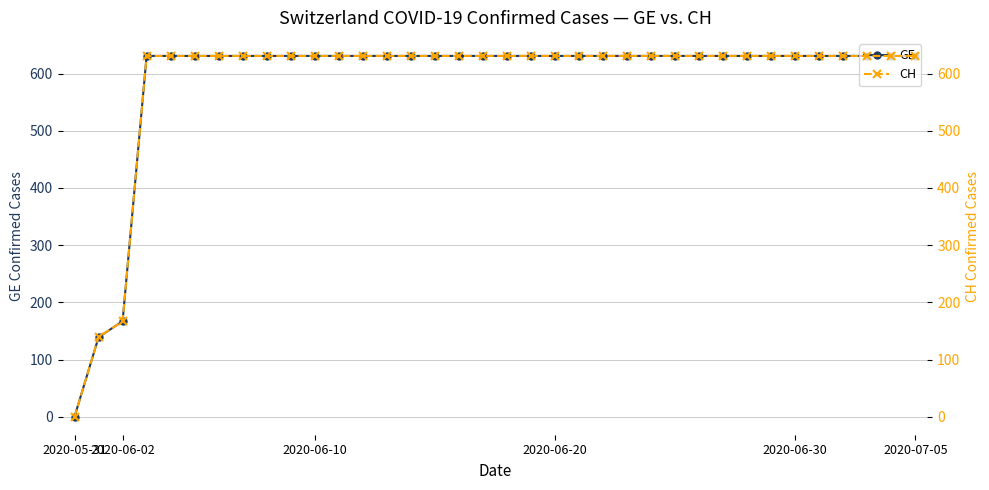

Between 2020-05-31 and 11, which series saw the biggest shift?

GE